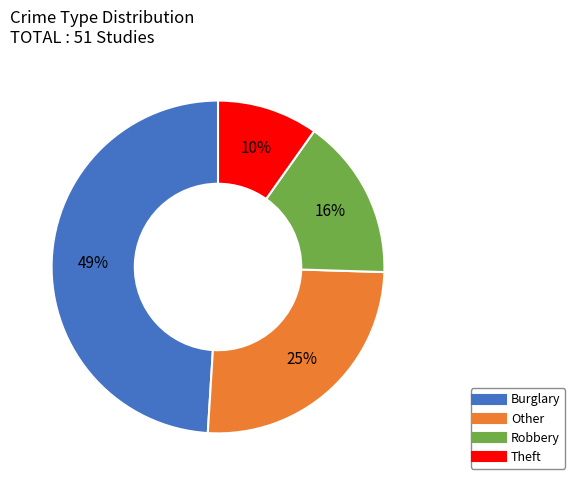

The Robbery slice represents 25% of the pie. True or false?

False